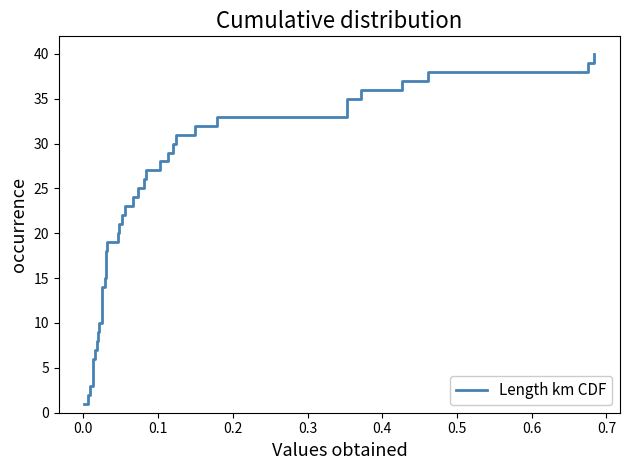

Is this an area chart (filled region under the line)?

No